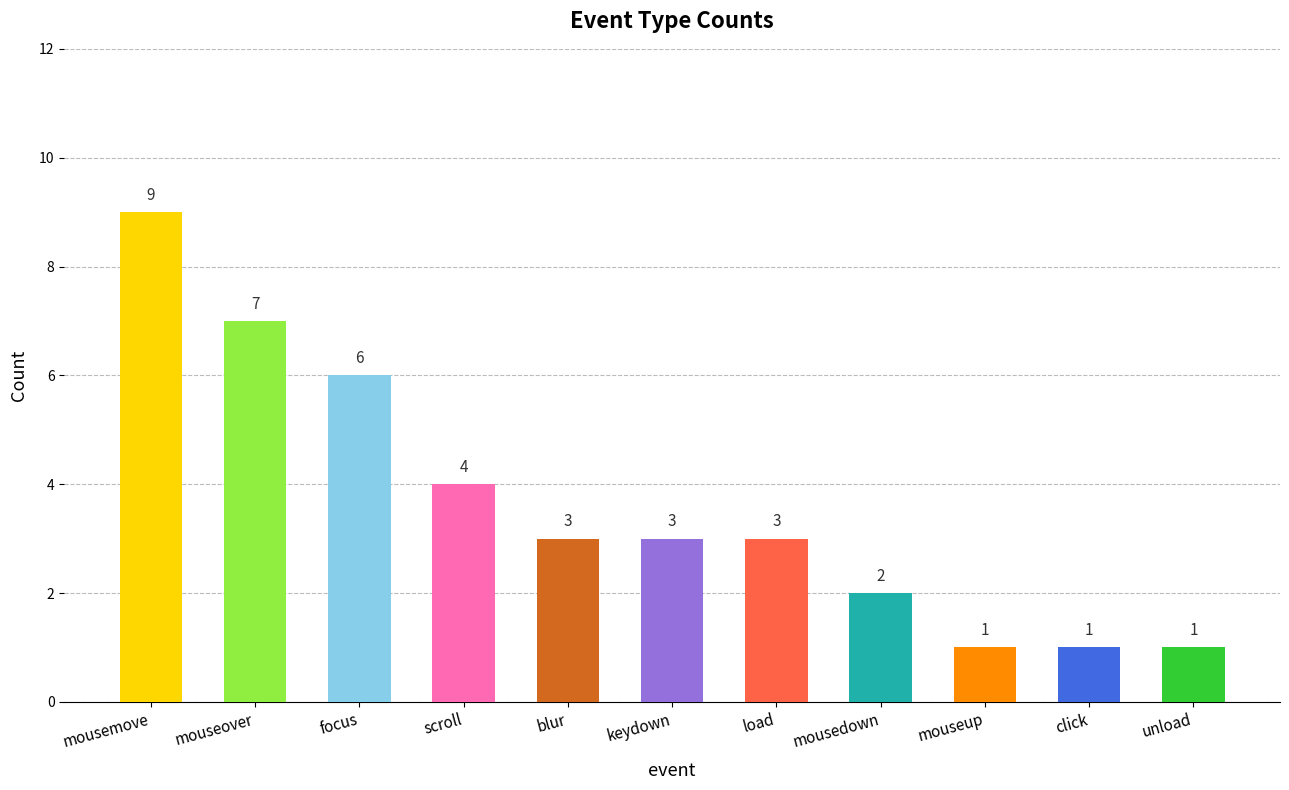

How many values are between 1 and 6?

9